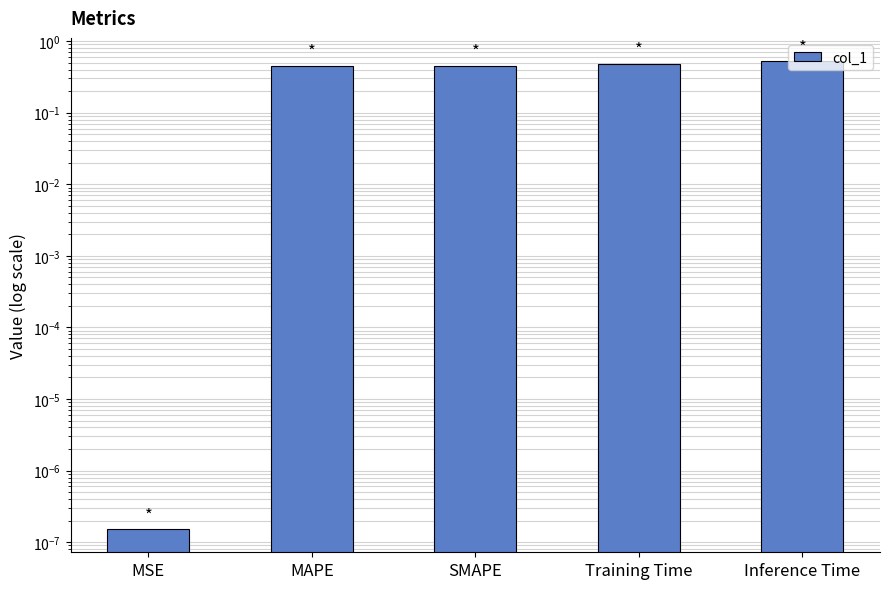

Count the number of categories in the chart.

5